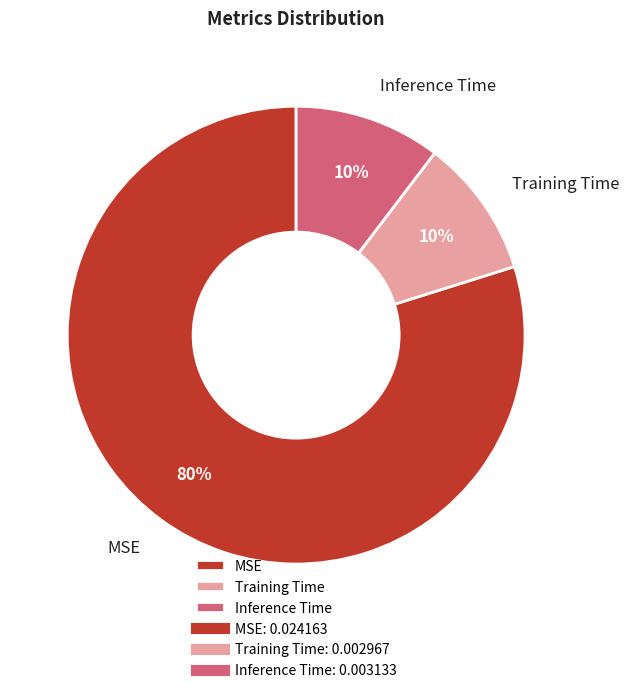

What percentage is the Training Time slice, to the nearest percent?

10%